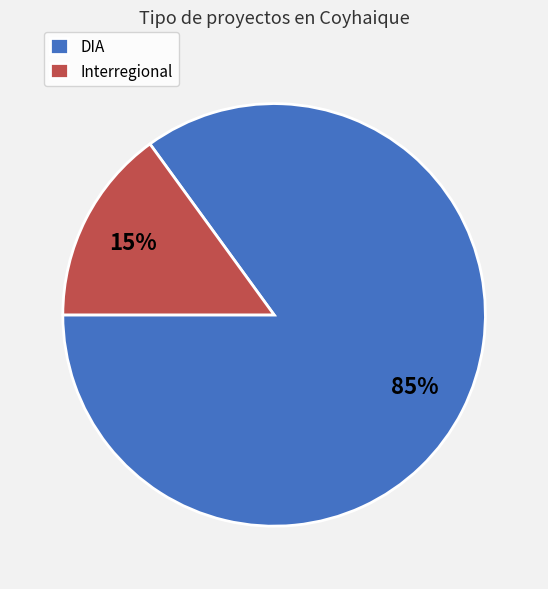

How many slices are in this pie chart?

2